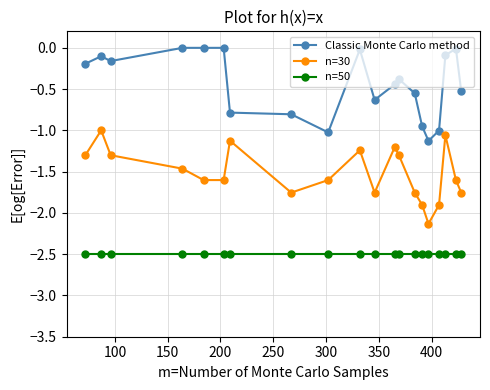

Rank the series by their maximum value, from lowest to highest.

n=50, n=30, Classic Monte Carlo method